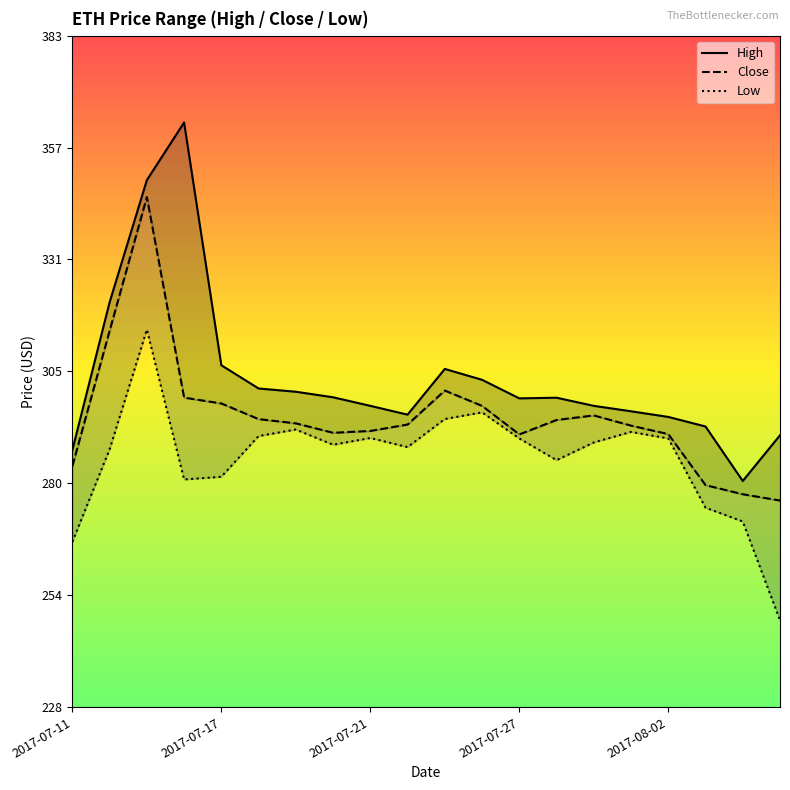

Reading right to left, extract all data points from this chart.

High: 290.7	280.2	292.8	294.9	296.2	297.5	299.4	299.2	303.5	306.0	295.5	297.5	299.5	300.8	301.5	306.9	362.8	349.5	321.4	287.3
Close: 275.7	277.1	279.2	291.0	292.9	295.3	294.2	290.9	297.5	301.0	293.2	291.7	291.3	293.5	294.4	298.1	299.4	345.6	314.8	283.6
Low: 248.1	270.9	274.1	290.0	291.5	289.1	285.0	290.0	296.0	294.5	288.0	290.1	288.6	292.1	290.6	281.2	280.6	315.1	287.5	266.2